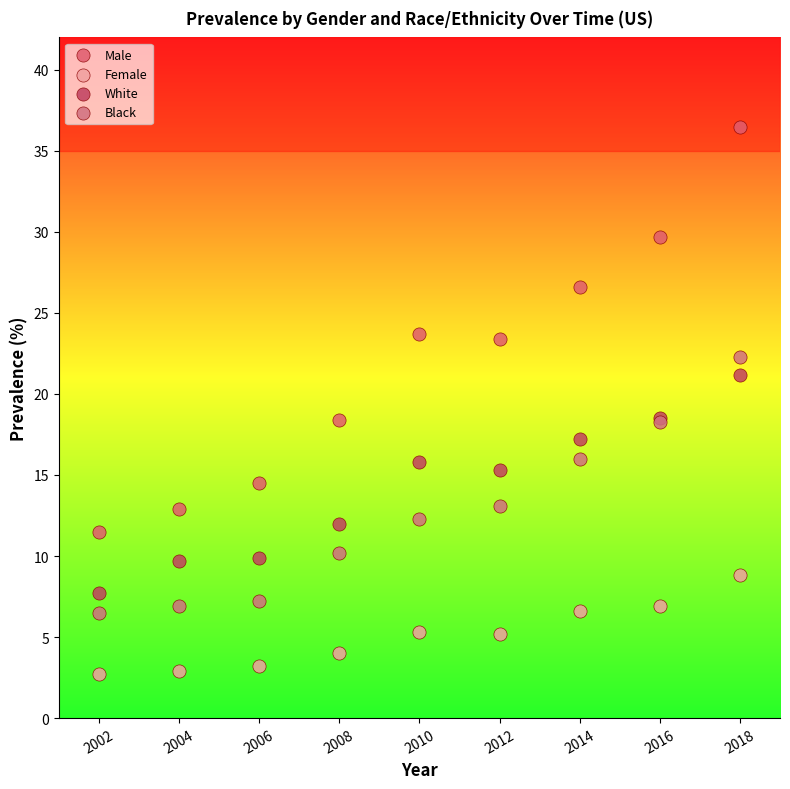

Which series has the largest Y range (max minus min)?

Male